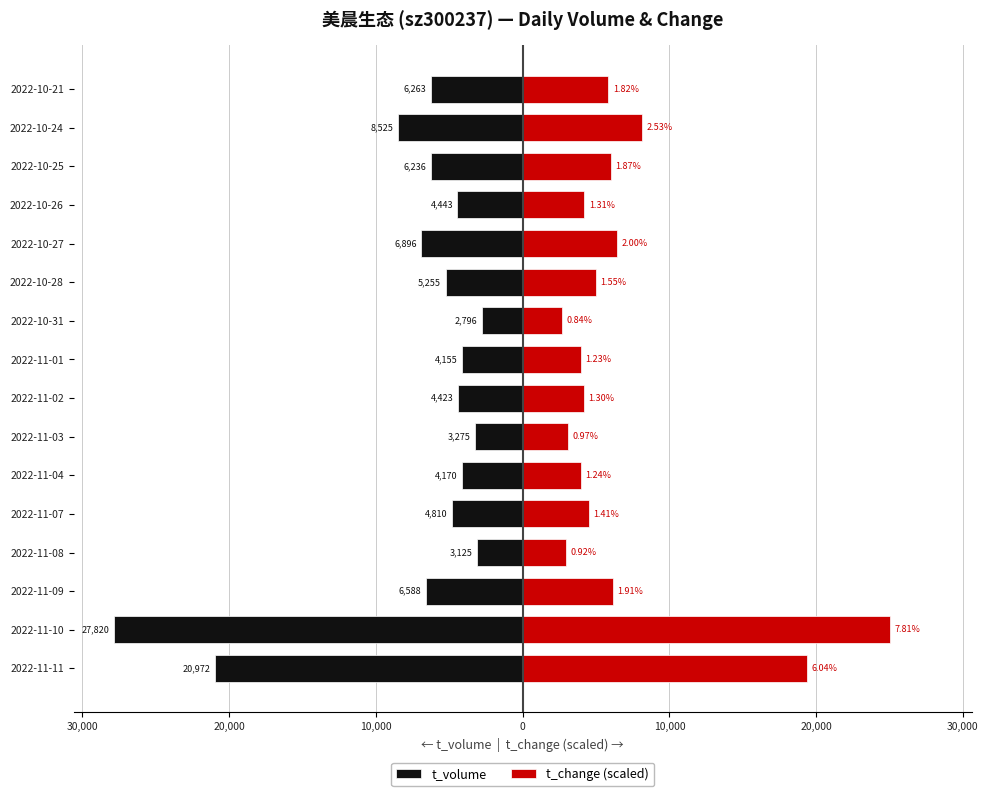

List the series in order of their peak value, lowest first.

t_volume, t_change (scaled)